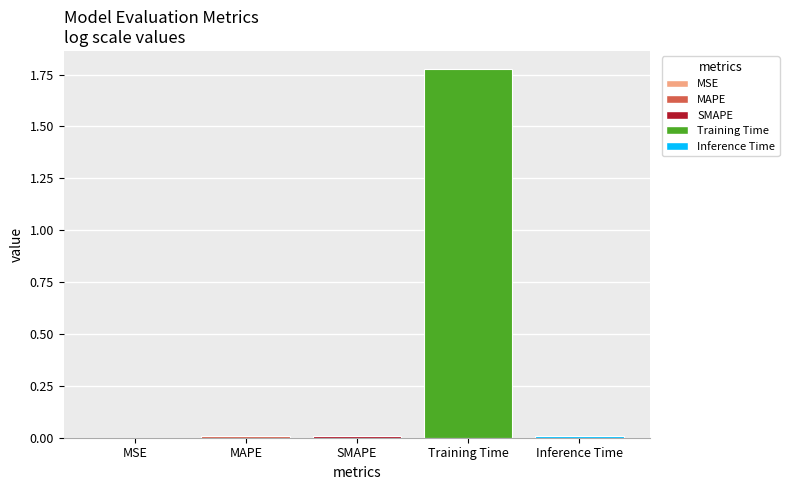

True or false: the data shows 0.0 at MAPE.

True